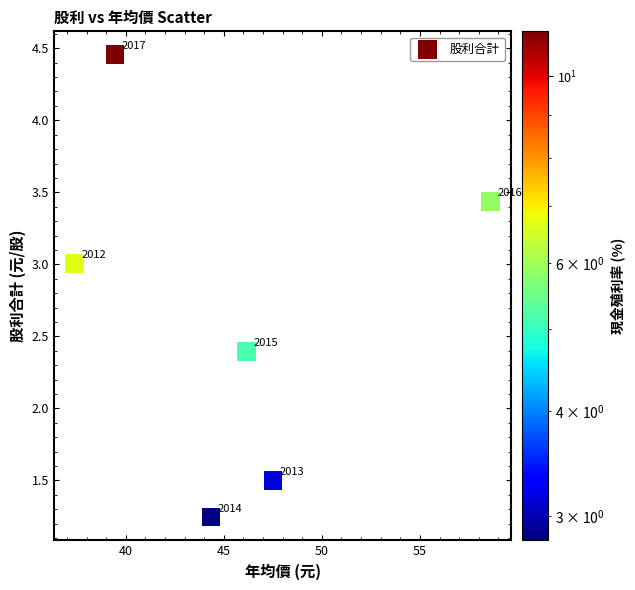

What is the average X value?

45.6